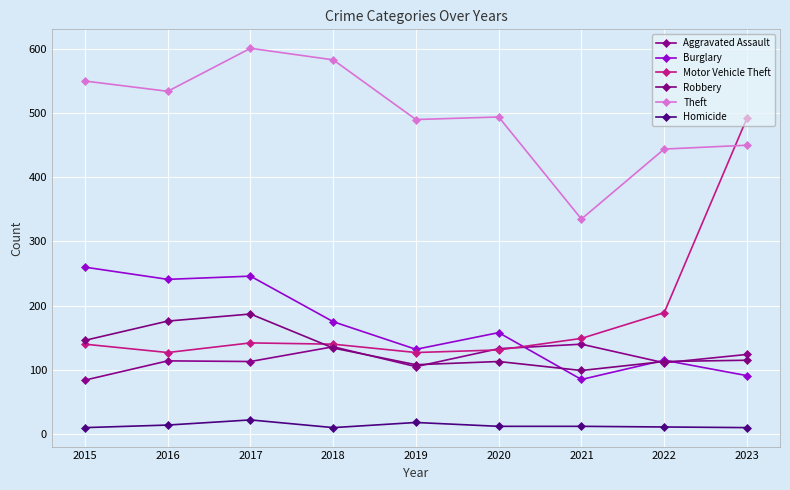

Is it true that Burglary equals 85 at 2021?

True